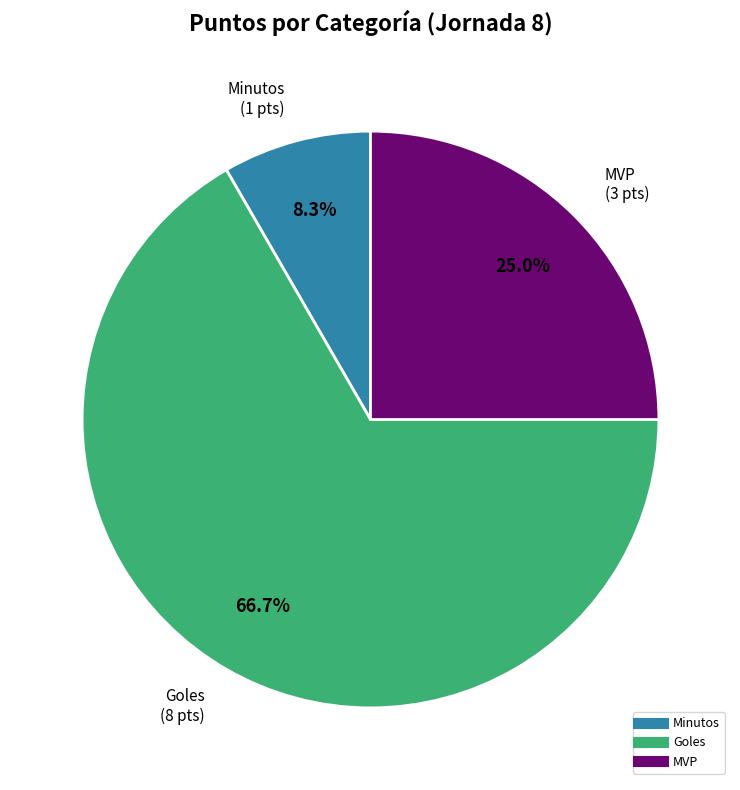

Is there a majority slice in this chart?

Yes